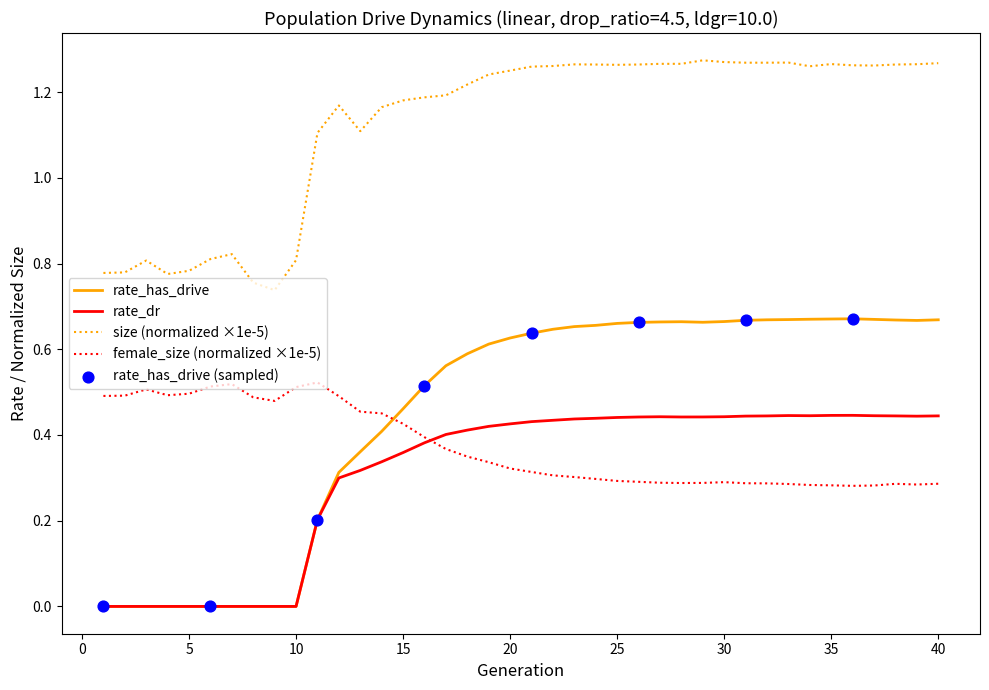

Which series has the largest total across all categories?

size (normalized ×1e-5)